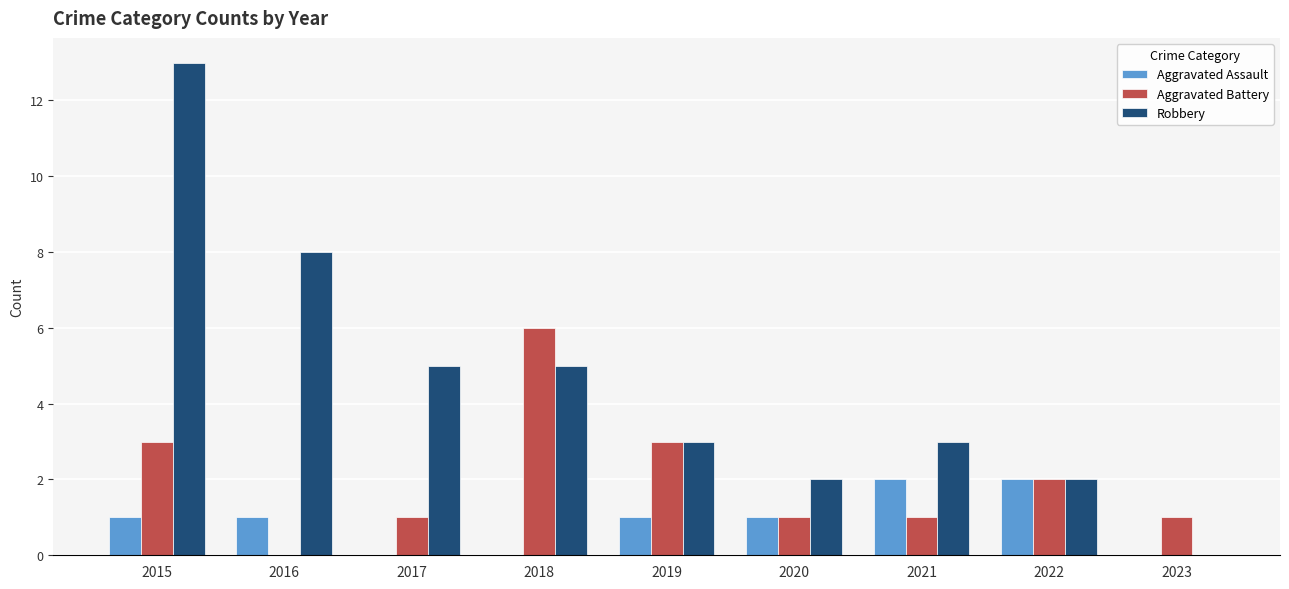

What is the maximum value for Aggravated Battery?

6